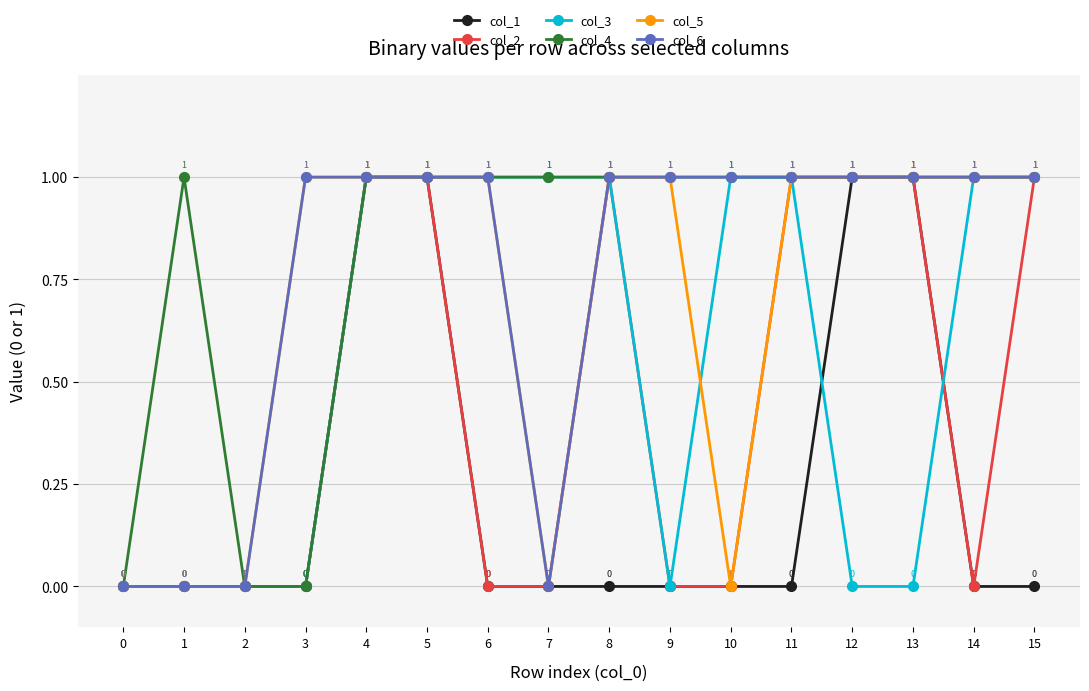

Which series has the largest total across all categories?

col_4